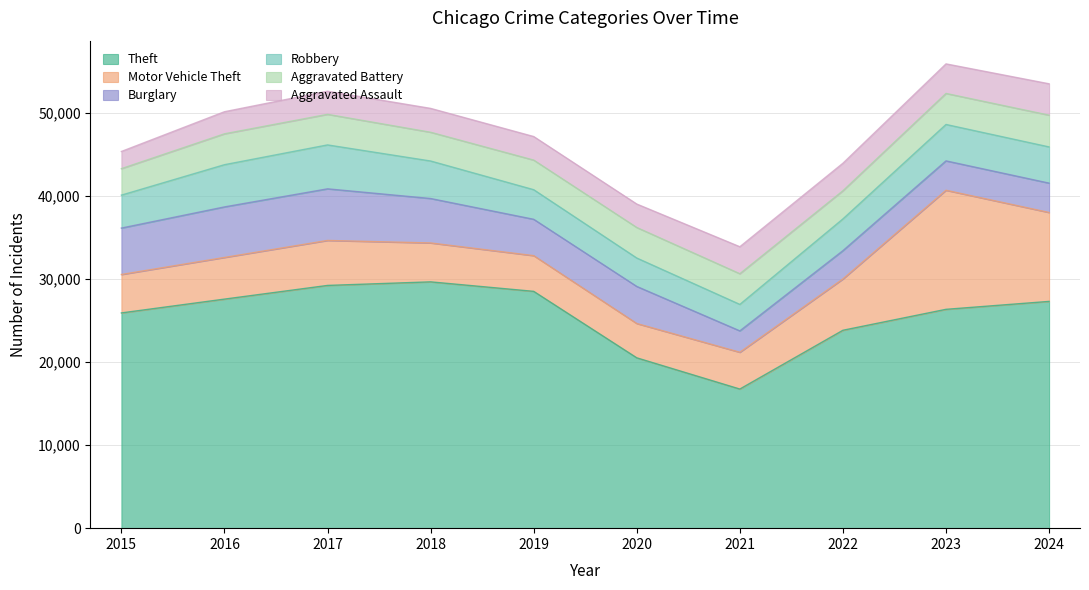

At which label is Theft closest to 23208?

2022